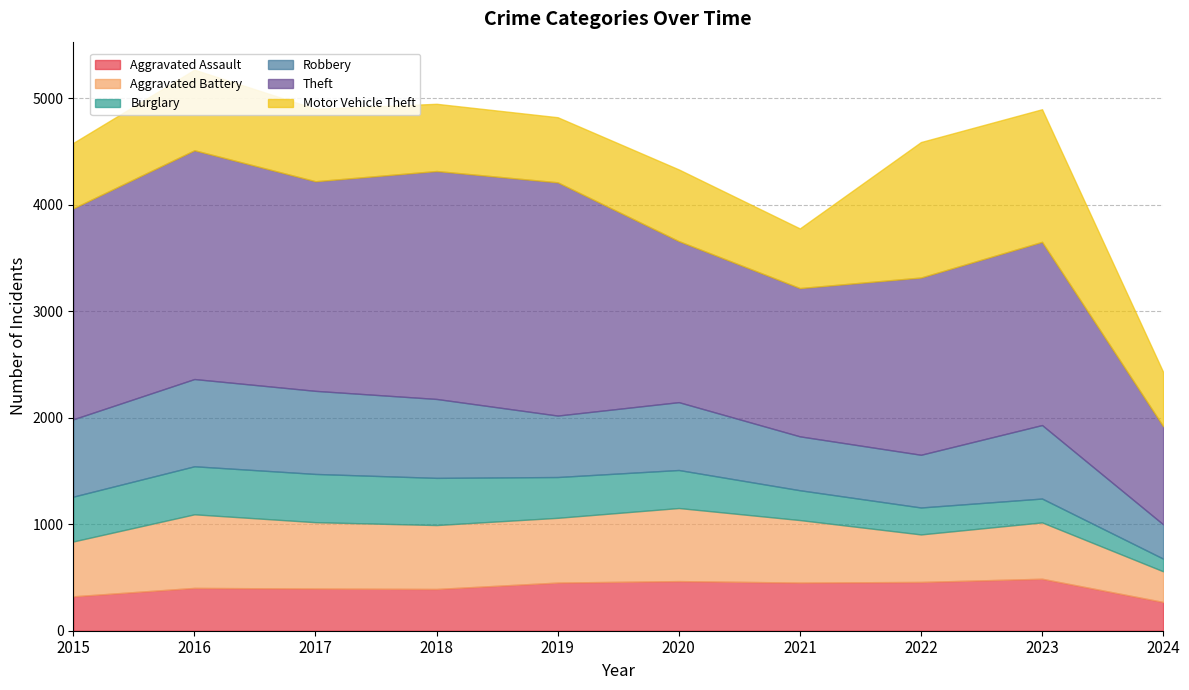

How many data points in Robbery are less than 690?

5